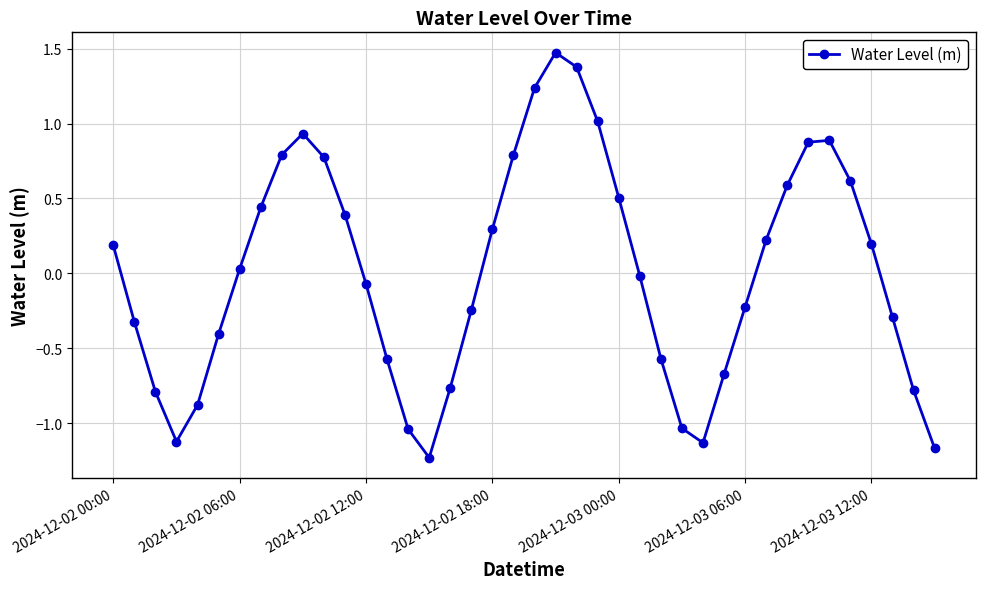

How many points are higher than both their immediate neighbors (excluding endpoints)?

3